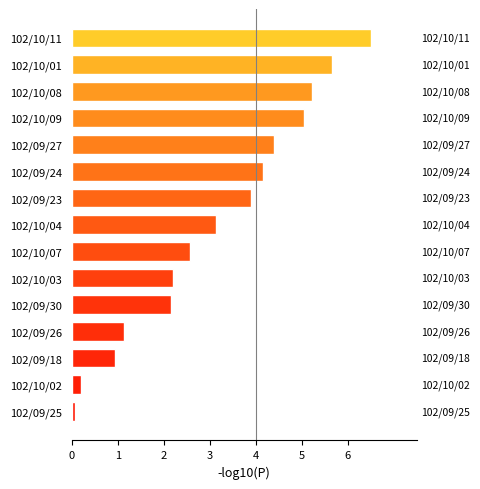

What is the change in value from 102/09/18 to 102/10/03?

+1.3